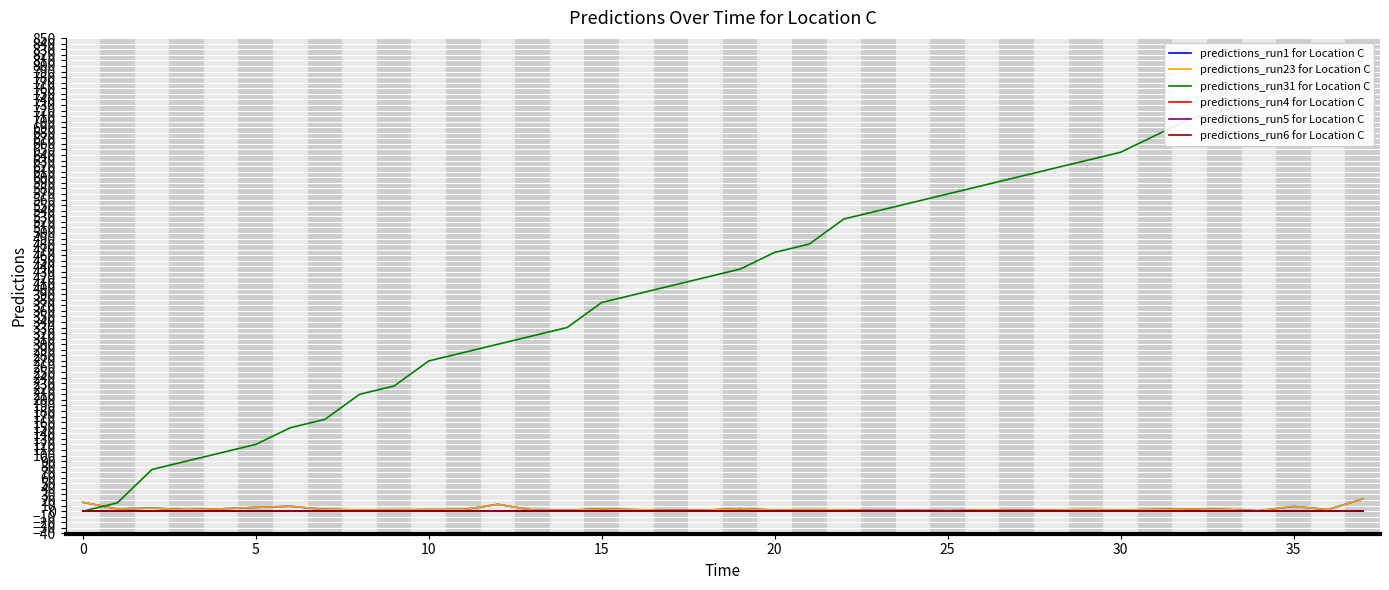

How many data points in predictions_run31 for Location C are above 435?

18